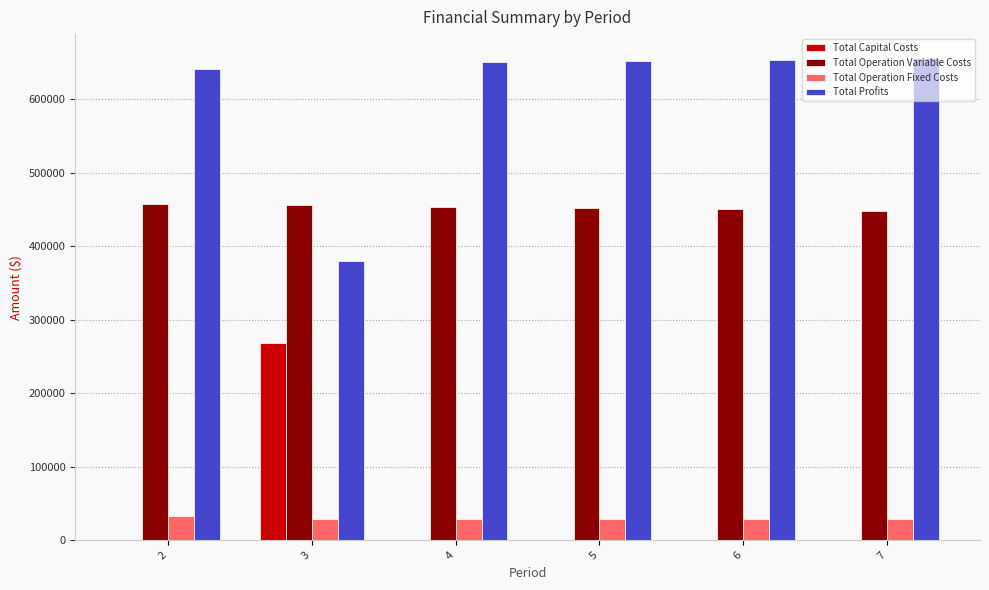

The value of Total Operation Fixed Costs at 7 is 28247.2. True or false?

True